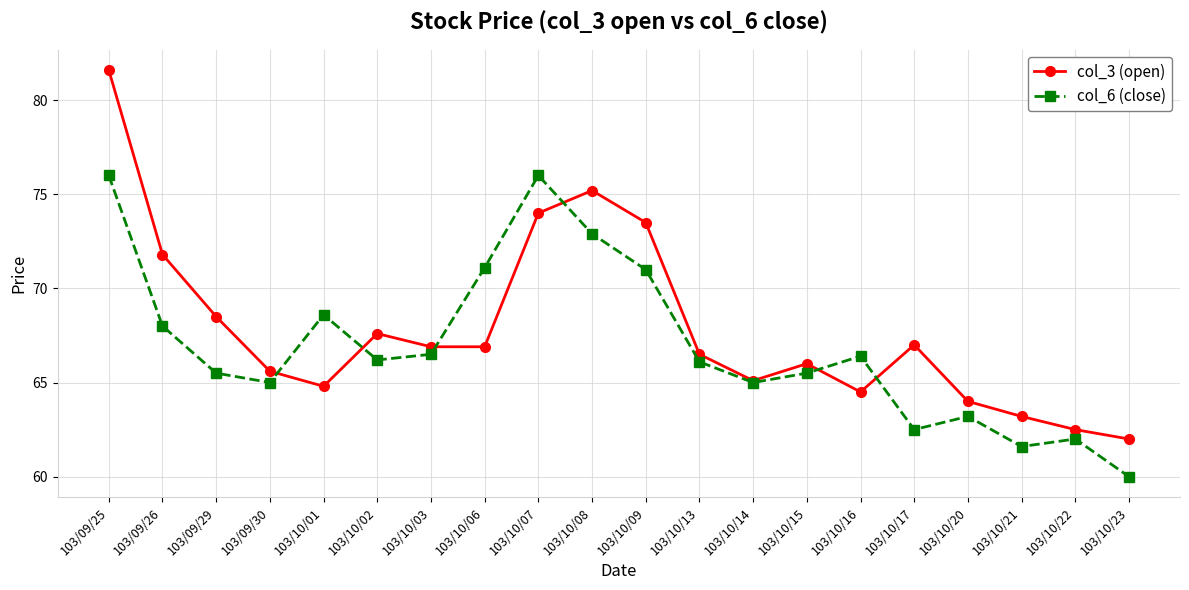

What is the sum of the col_3 (open) values at 103/10/02 and 103/09/29?

136.1